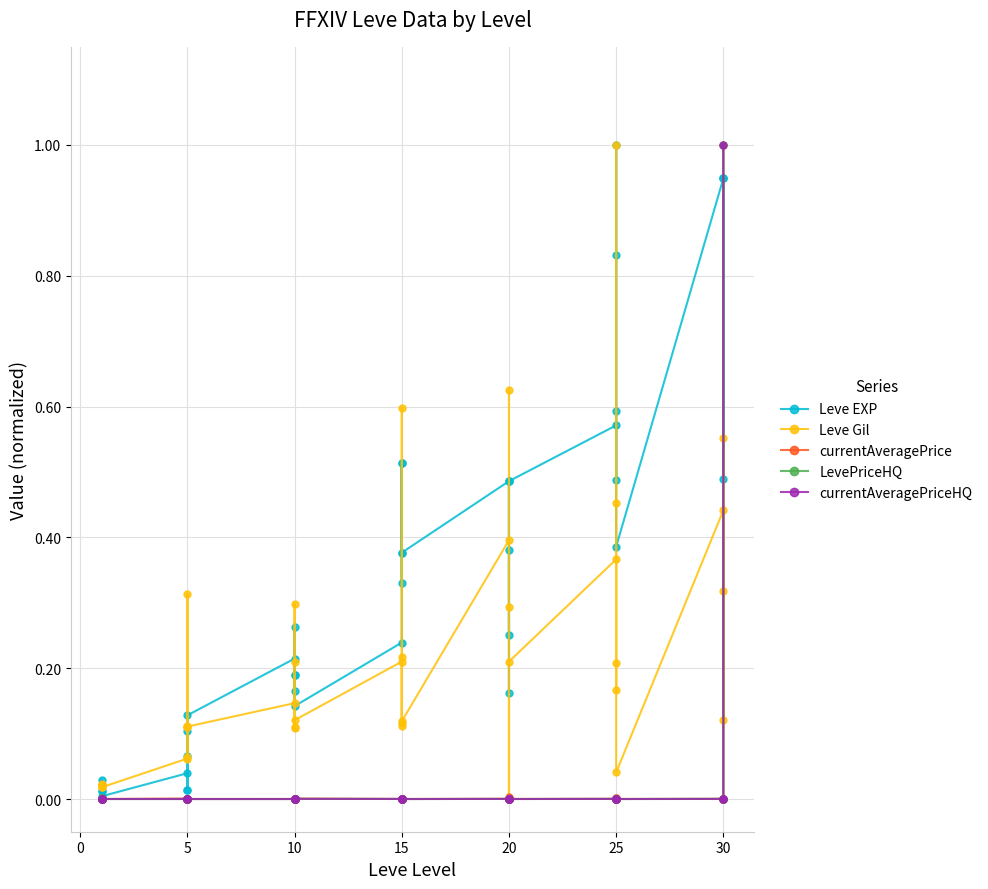

What is the difference between the maximum and minimum values in the Leve Gil series?

1.0